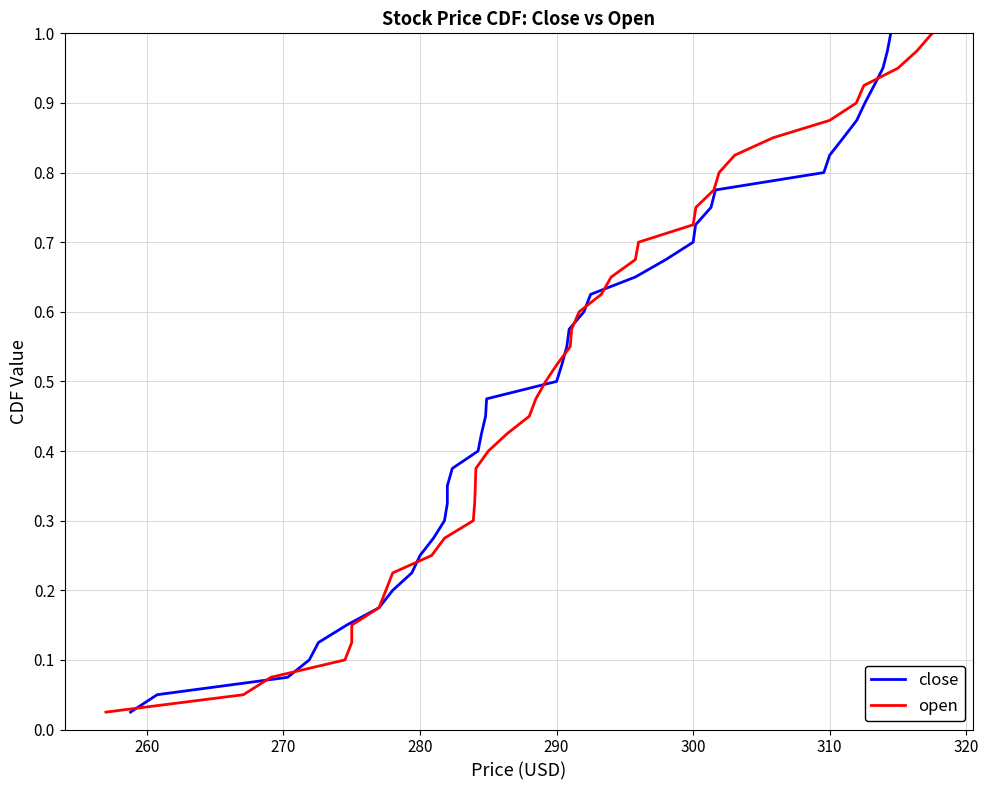

Rank the series by their maximum value, from highest to lowest.

close, open